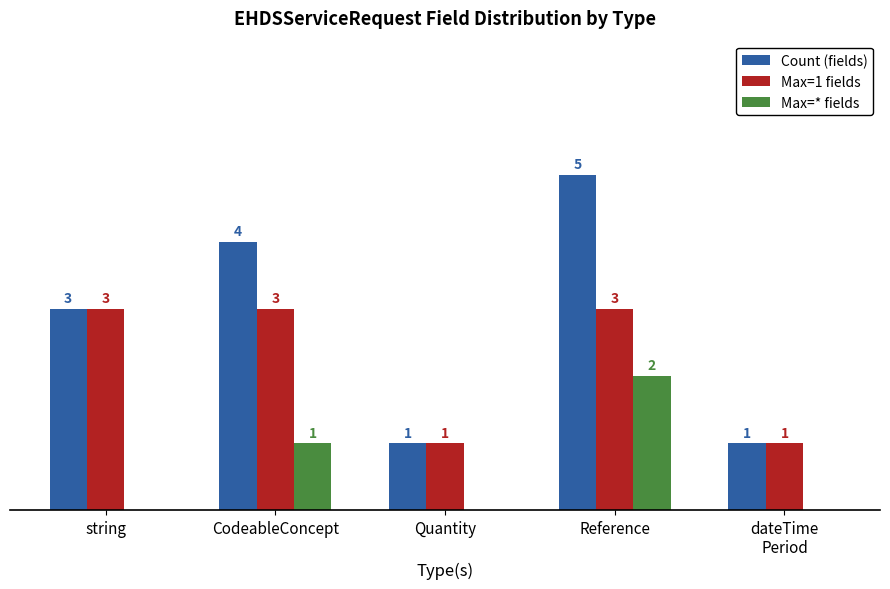

Which series has the largest total across all categories?

Count (fields)